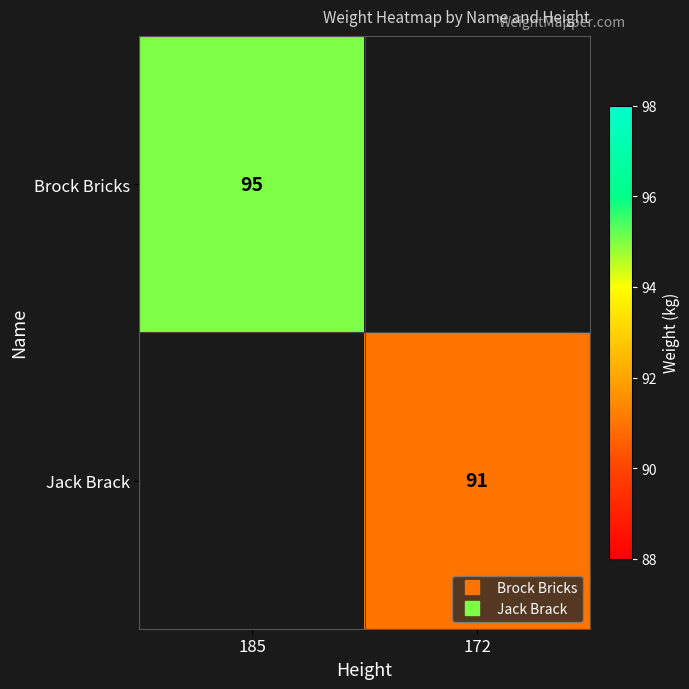

How many values in Jack Brack are above zero?

1